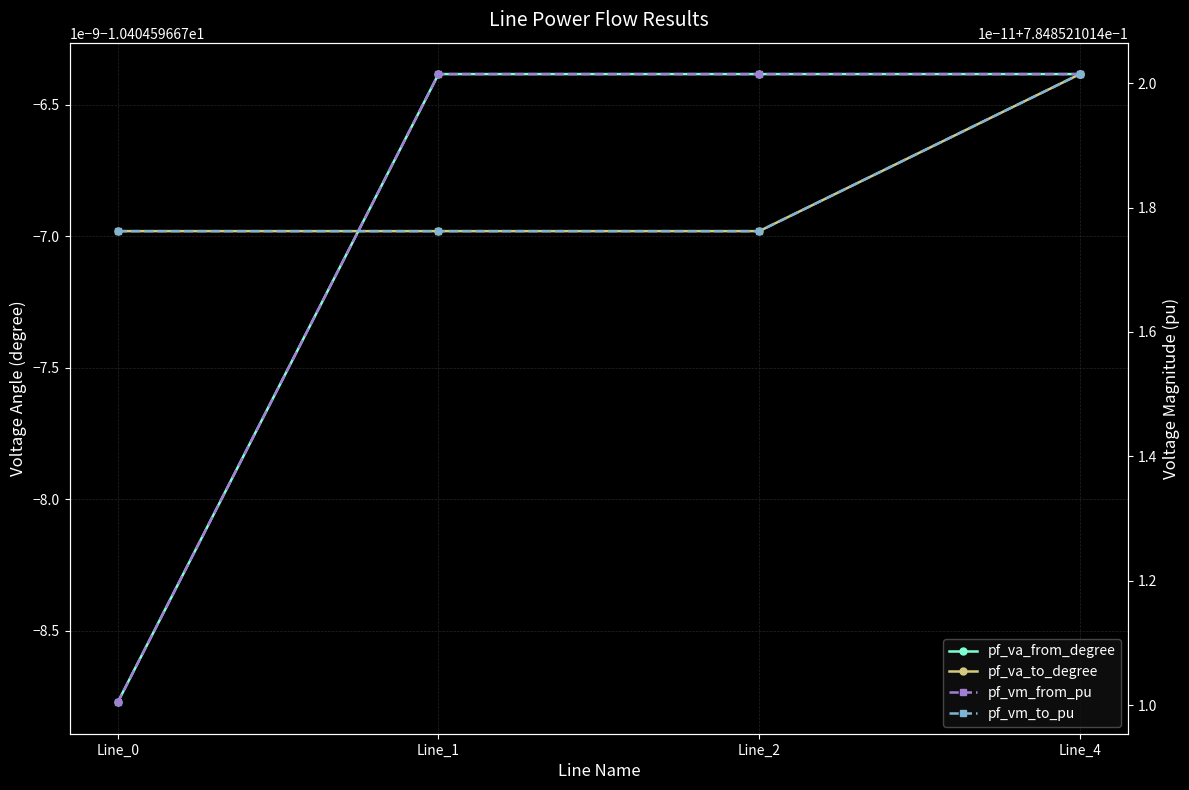

At Line_4, list the series in order from largest to smallest.

pf_vm_from_pu, pf_vm_to_pu, pf_va_from_degree, pf_va_to_degree